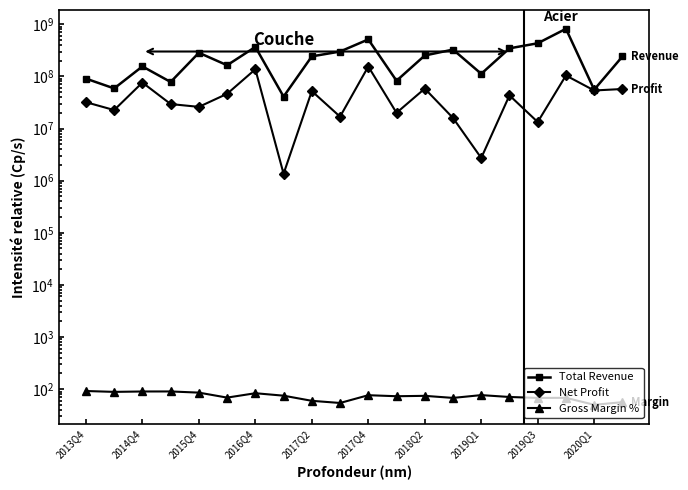

At how many categories does at least one series exceed 568936237?

1